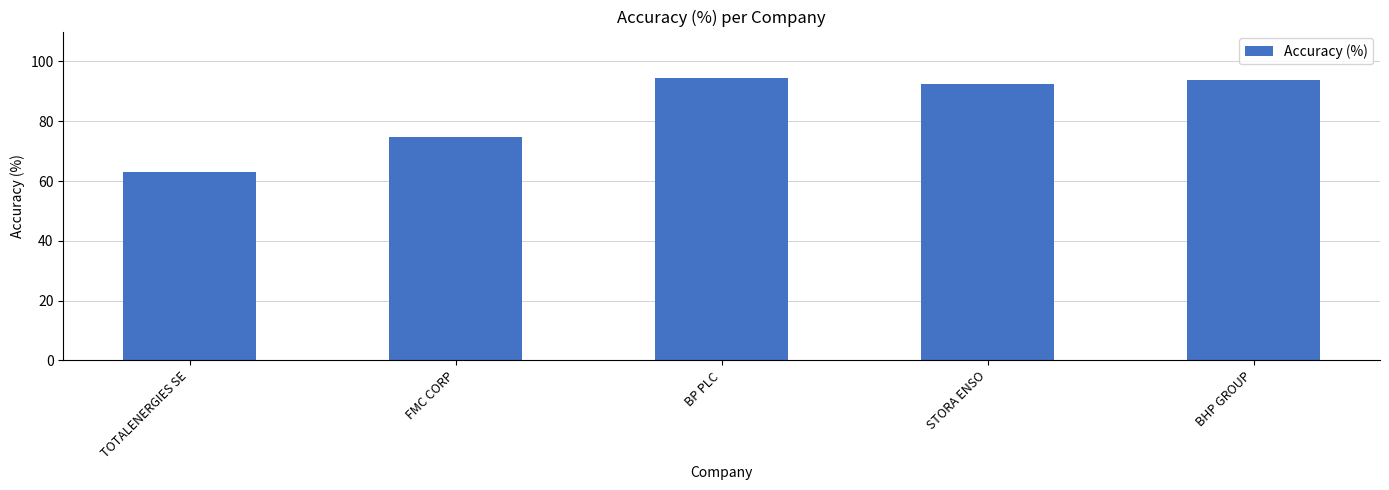

What is the label of the 5th bar from the left?

BHP GROUP